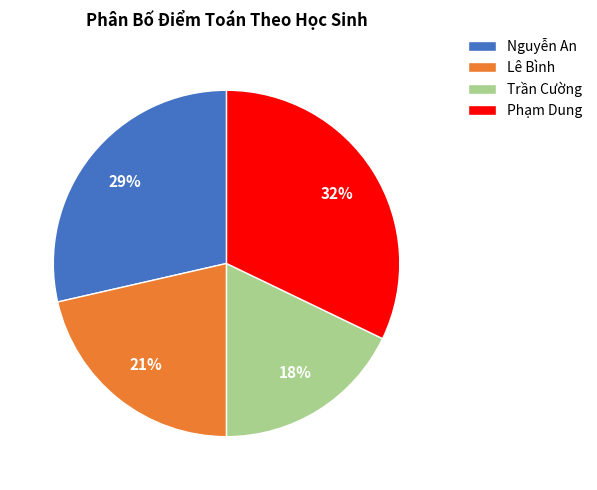

Which has a higher value, Phạm Dung or Lê Bình?

Phạm Dung